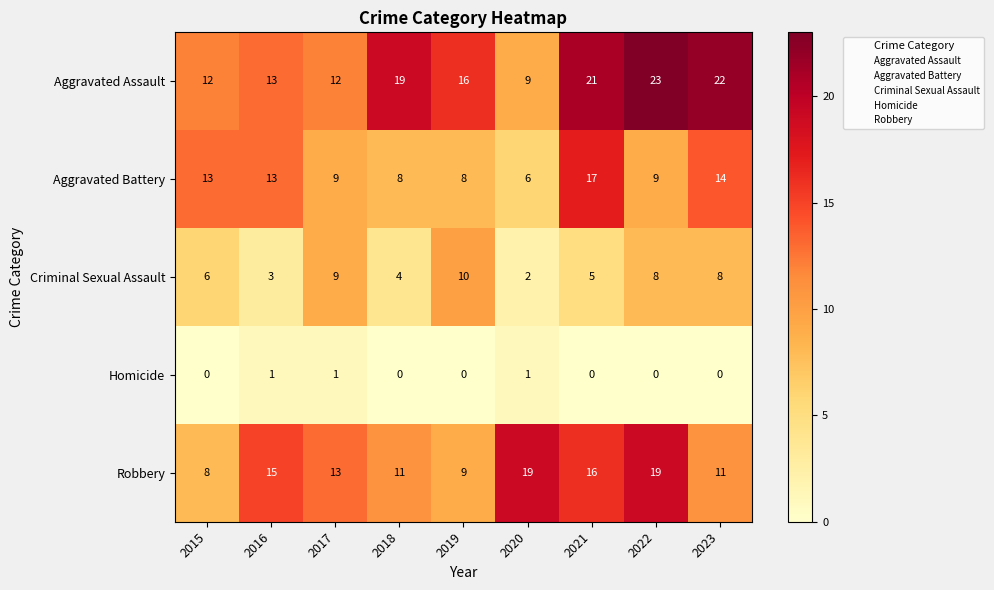

Rank the series by their average value, from lowest to highest.

Homicide, Criminal Sexual Assault, Aggravated Battery, Robbery, Aggravated Assault